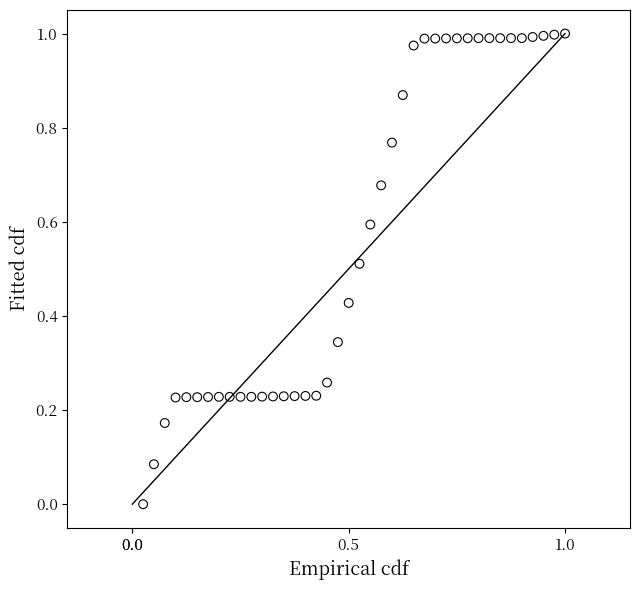

How many data points are displayed?

40